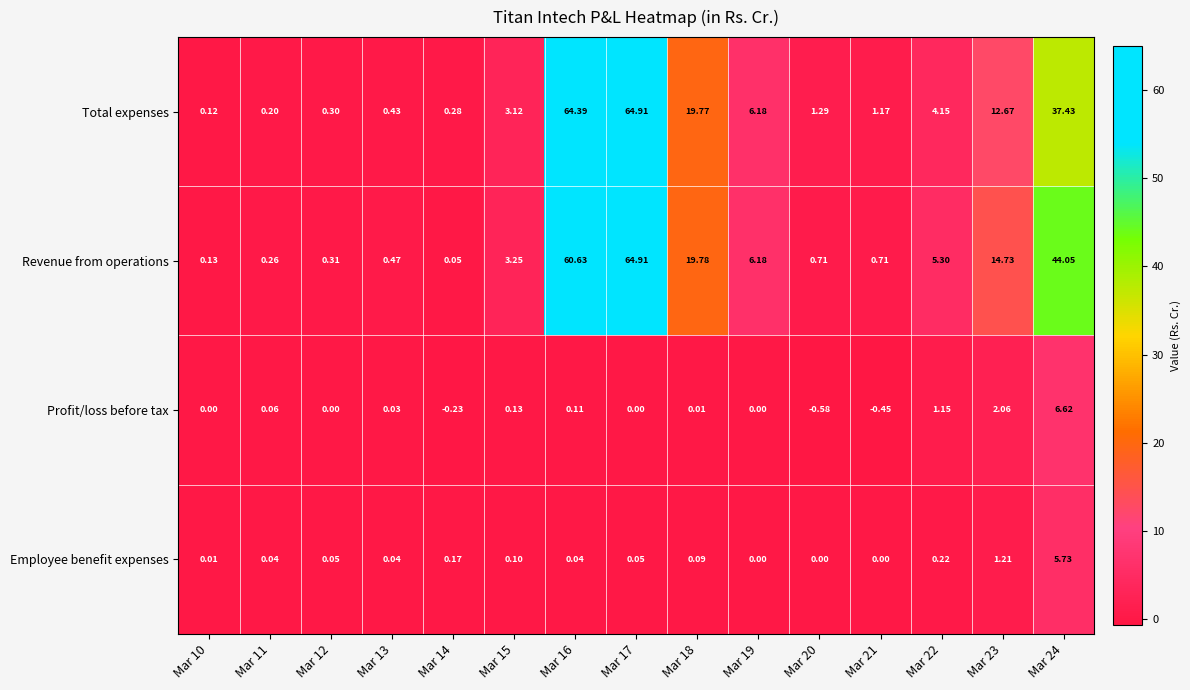

At Mar 18, list the series in order from largest to smallest.

Revenue from operations, Total expenses, Employee benefit expenses, Profit/loss before tax